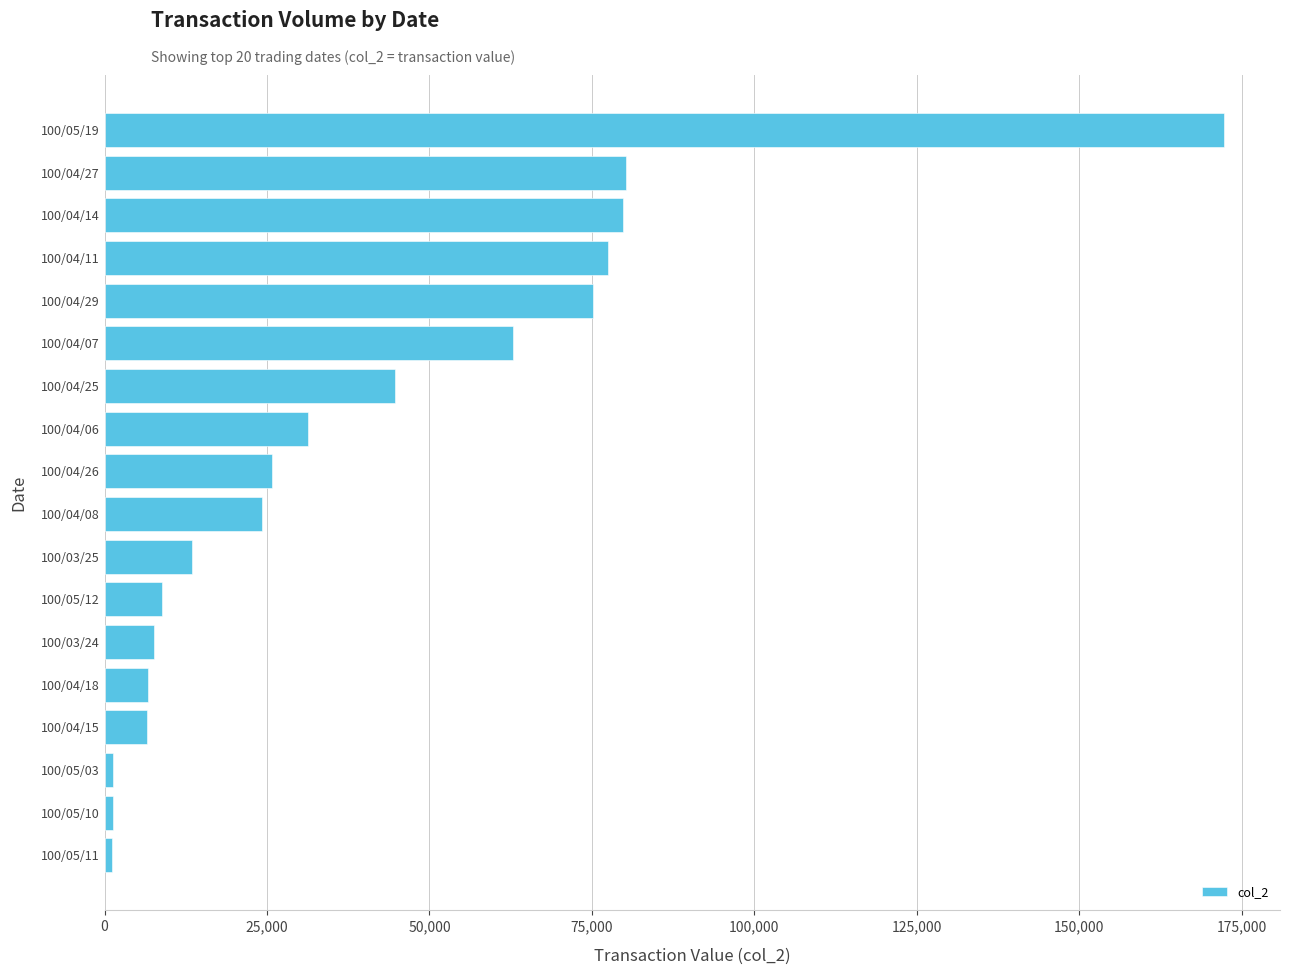

What is the sum of all values?

720710